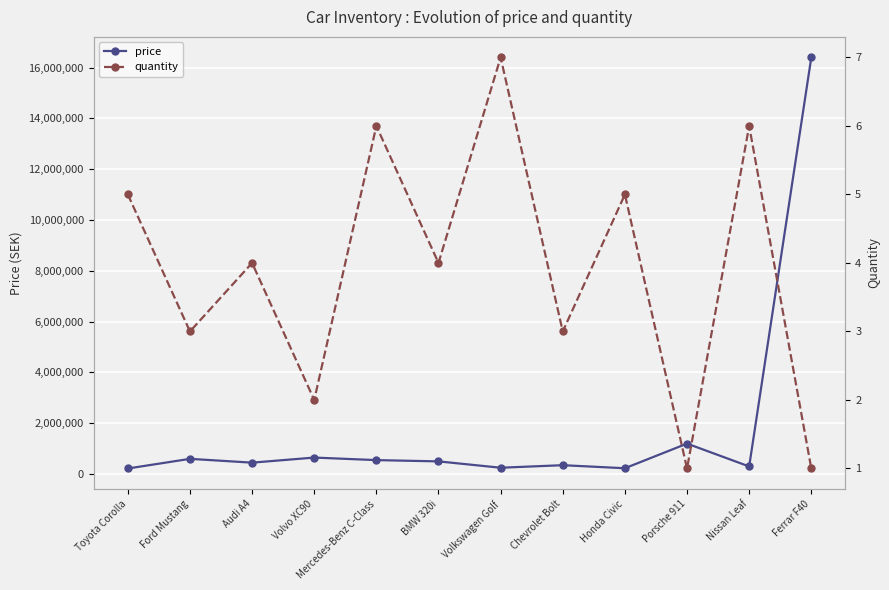

What is the label of the 2nd point from the right?

Nissan Leaf